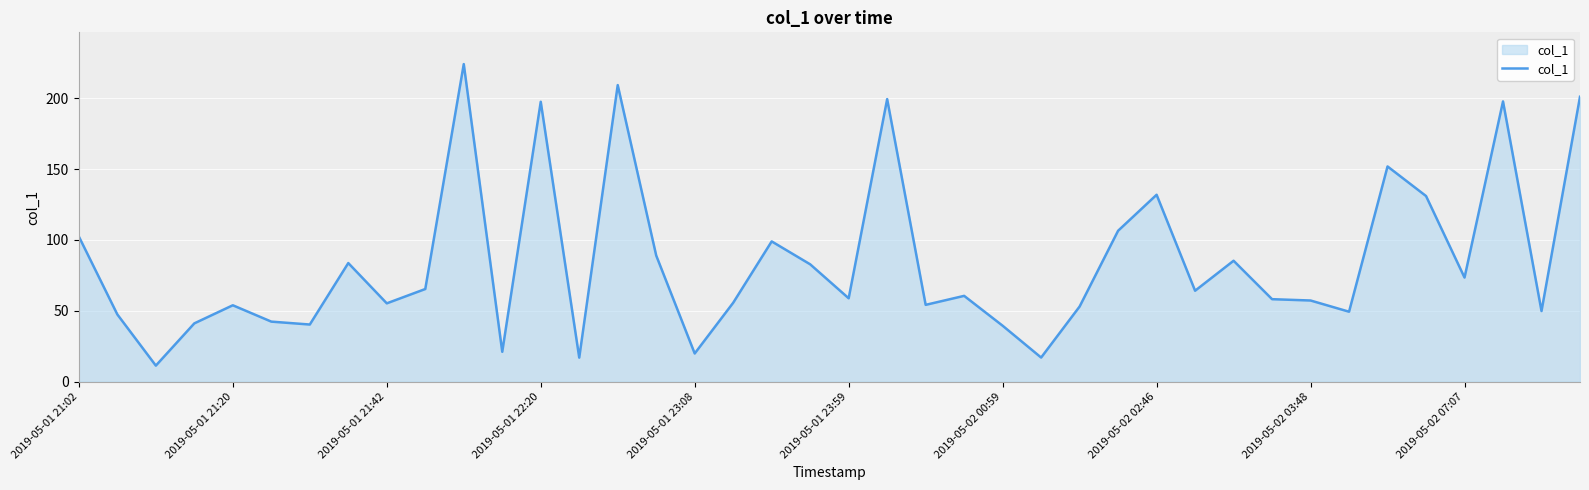

What is the greatest value displayed?

224.0